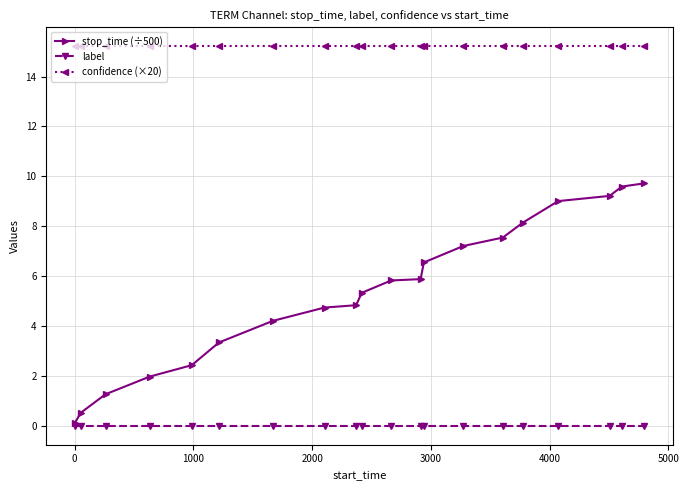

What is the greatest value displayed?

15.2